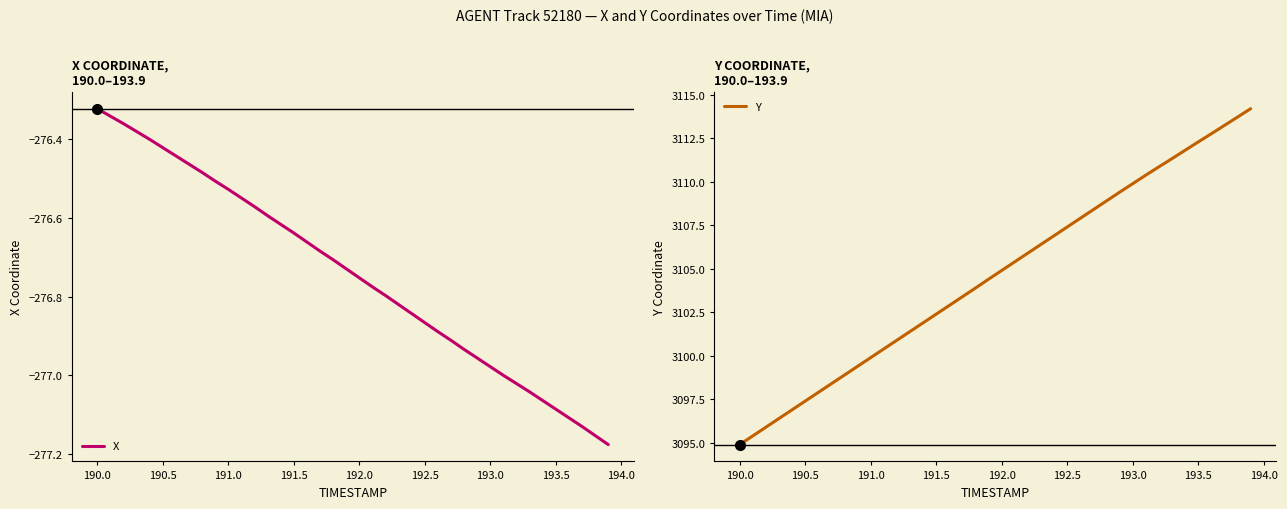

At which label does X reach its peak?

190.0